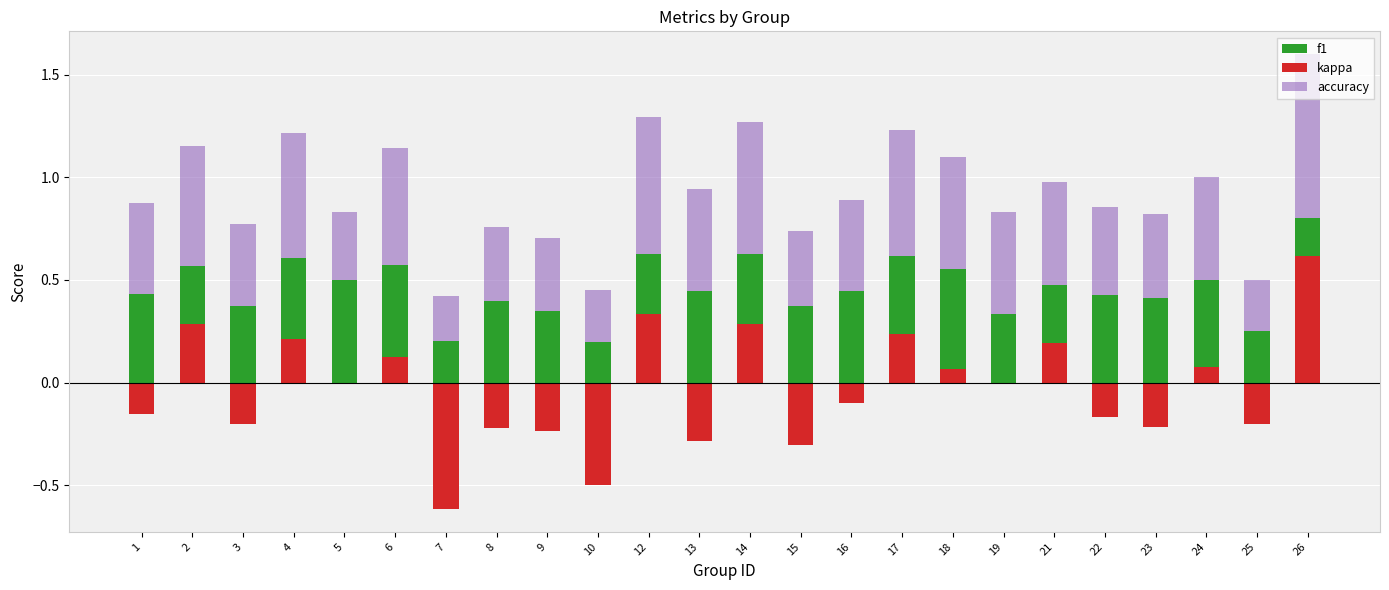

Reading right to left, what are all the values shown in this chart?

f1: 0.8	0.2	0.5	0.4	0.4	0.5	0.3	0.6	0.6	0.4	0.4	0.6	0.4	0.6	0.2	0.3	0.4	0.2	0.6	0.5	0.6	0.4	0.6	0.4
kappa: 0.6	-0.2	0.1	-0.2	-0.2	0.2	0.0	0.1	0.2	-0.1	-0.3	0.3	-0.3	0.3	-0.5	-0.2	-0.2	-0.6	0.1	0.0	0.2	-0.2	0.3	-0.2
accuracy: 0.8	0.2	0.5	0.4	0.4	0.5	0.5	0.5	0.6	0.4	0.4	0.6	0.5	0.7	0.2	0.4	0.4	0.2	0.6	0.3	0.6	0.4	0.6	0.4